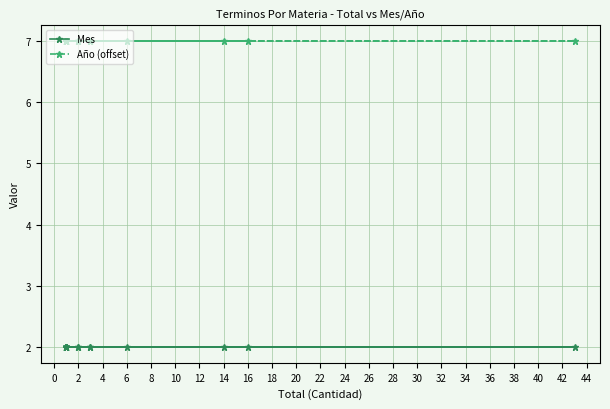

True or false: Mes has a value of 2 at 28.

True